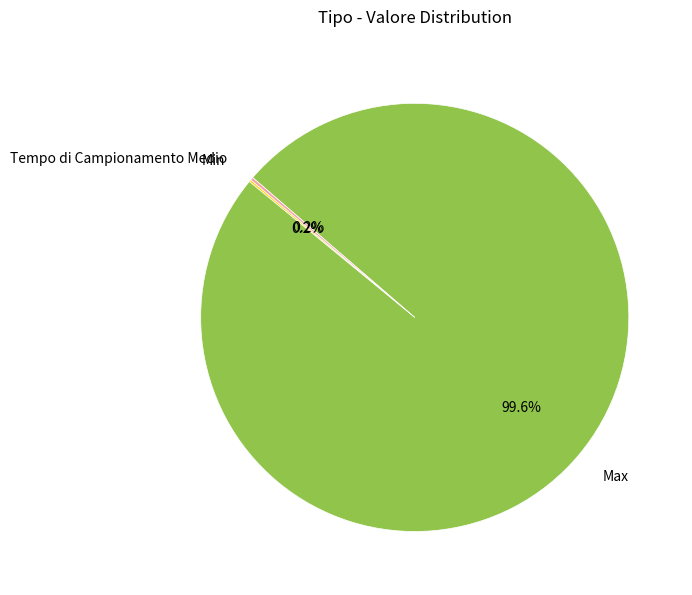

Which slice is the largest?

Max